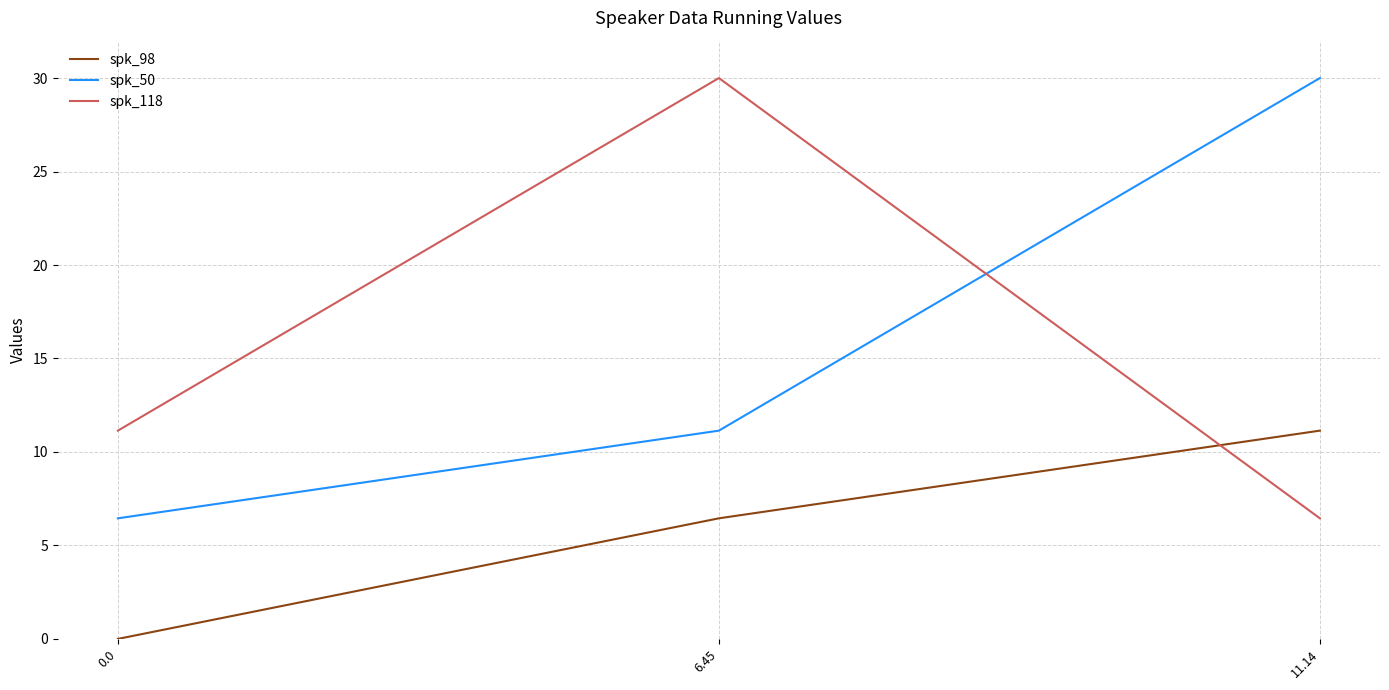

How many positive values does the spk_98 series have?

2